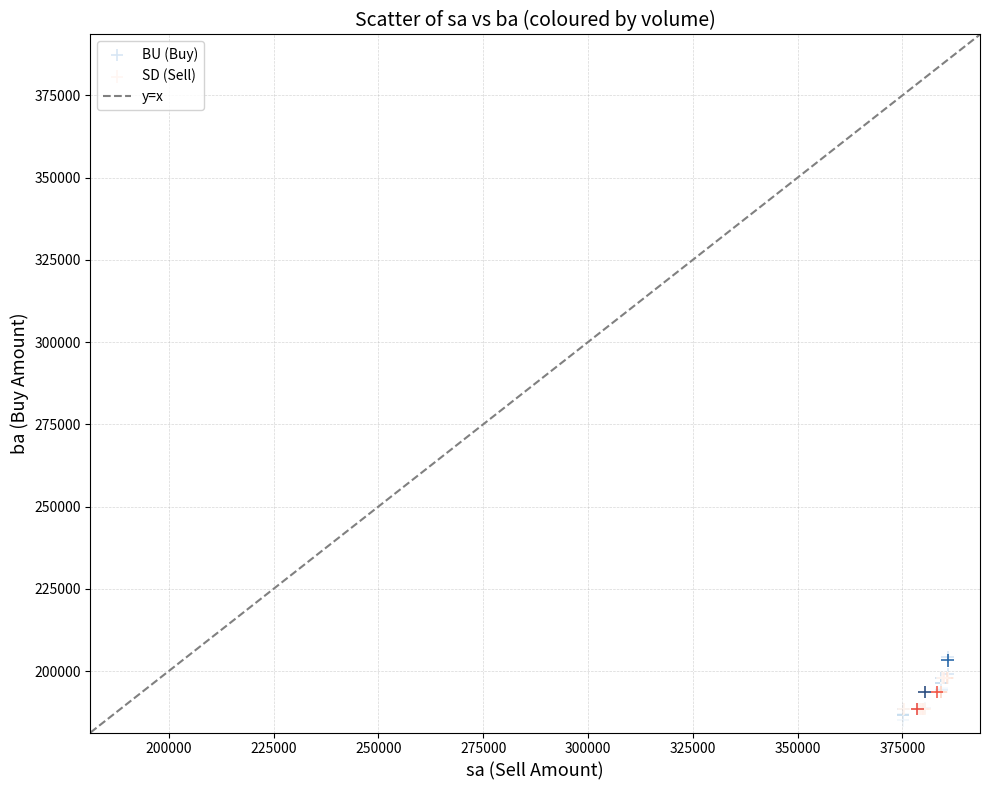

Which series contains the highest Y value?

BU (Buy)